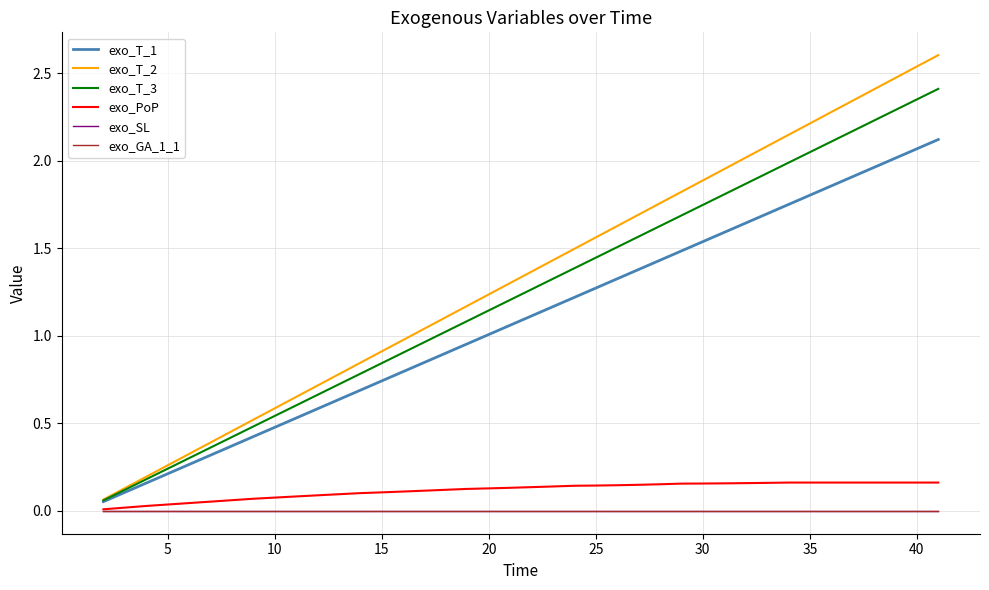

Is this an area chart (filled region under the line)?

No